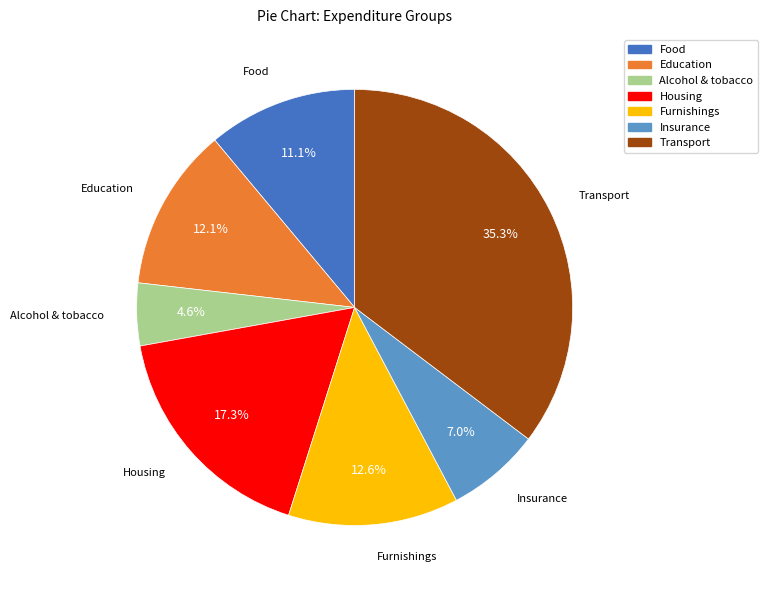

Is it true that Education is 12% of the pie?

True